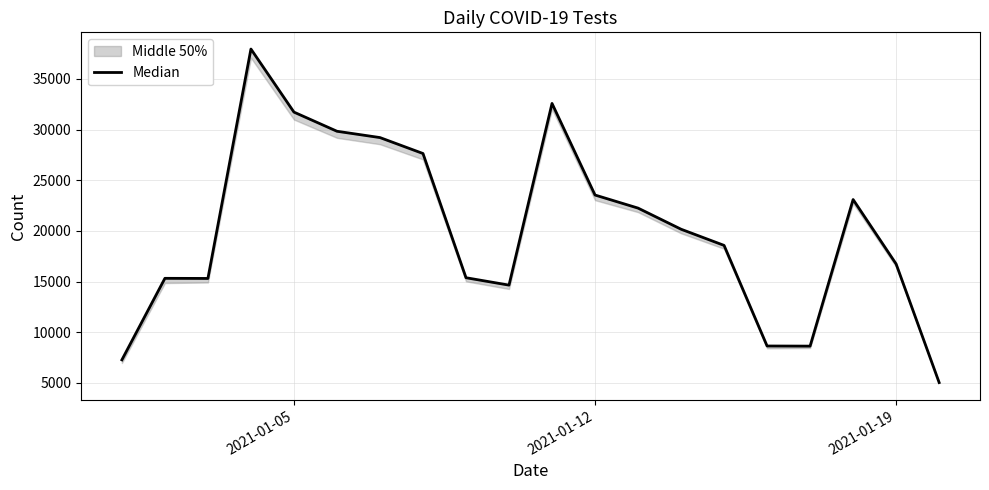

What is the value of the 2nd point from the left?

15316